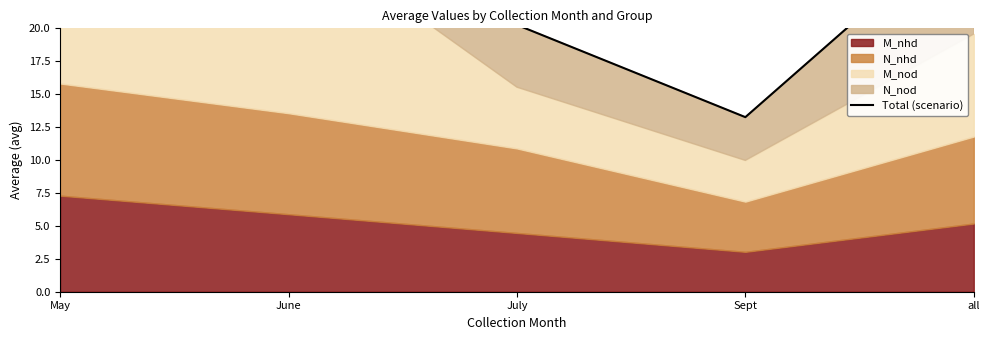

Read the value at June.

38.4